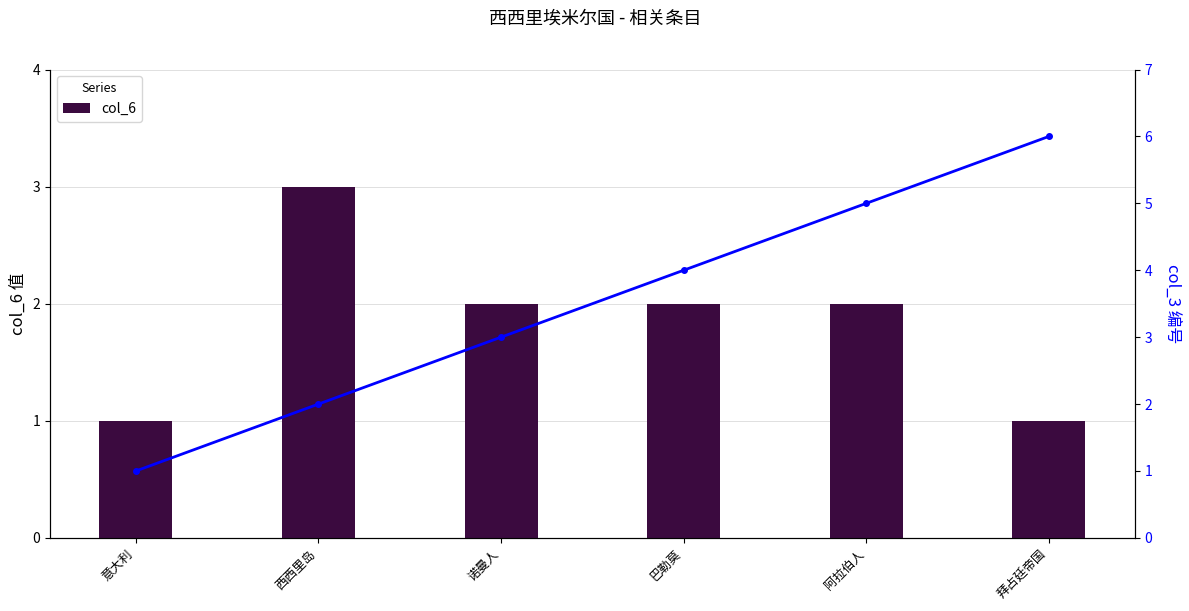

The value of col_3 at 巴勒莫 is 4. True or false?

True